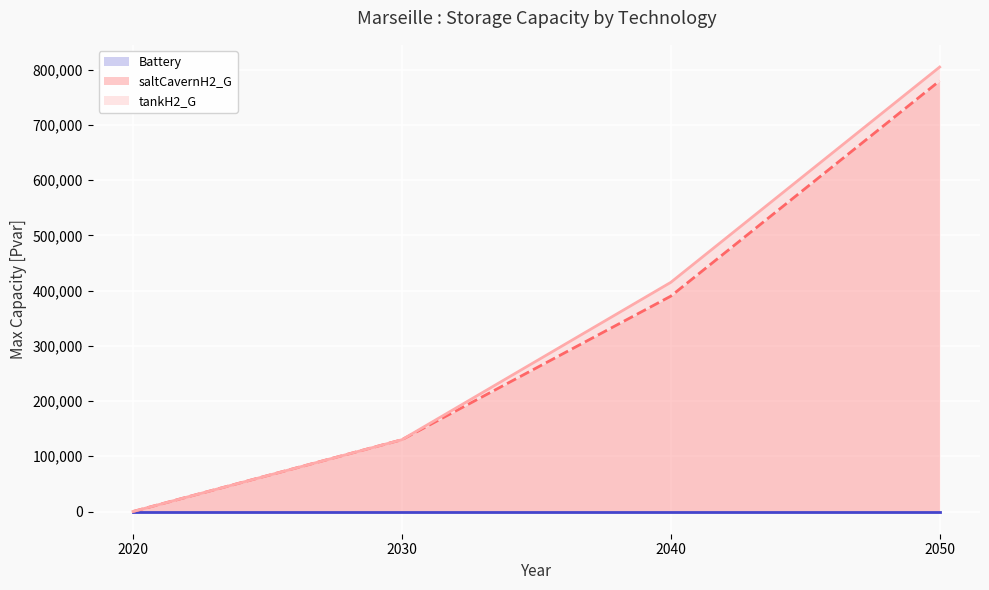

At which category is the sum across all series the highest?

2050